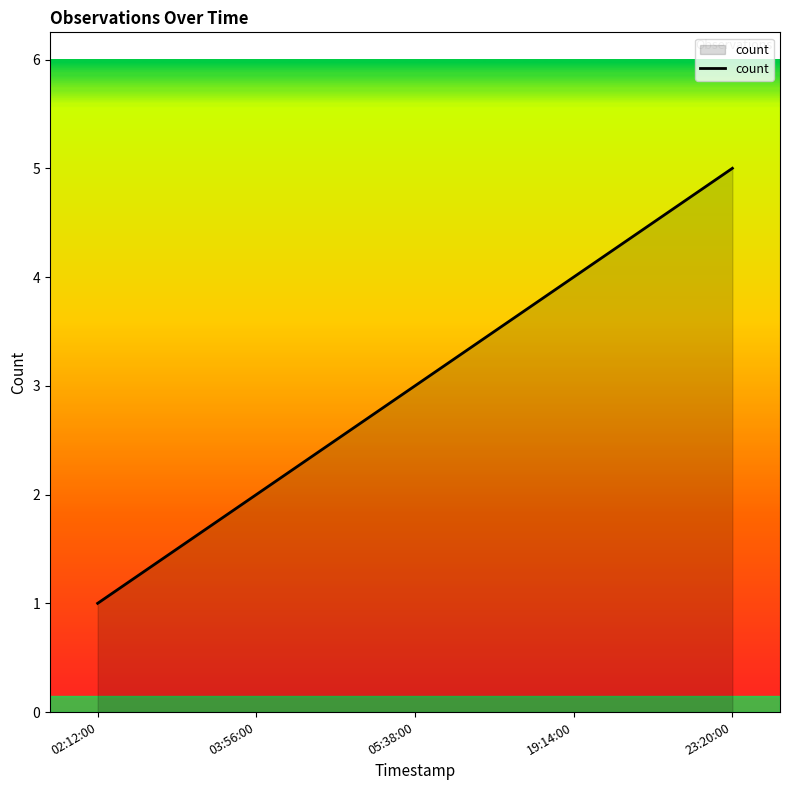

Count the number of data series in this chart.

1